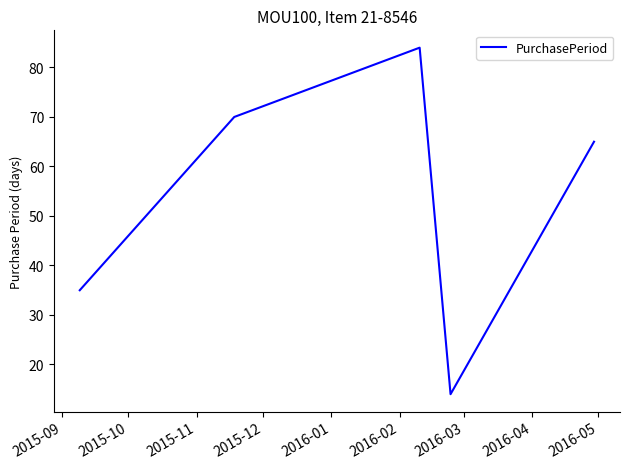

What is the difference between the second highest and second lowest values?

35